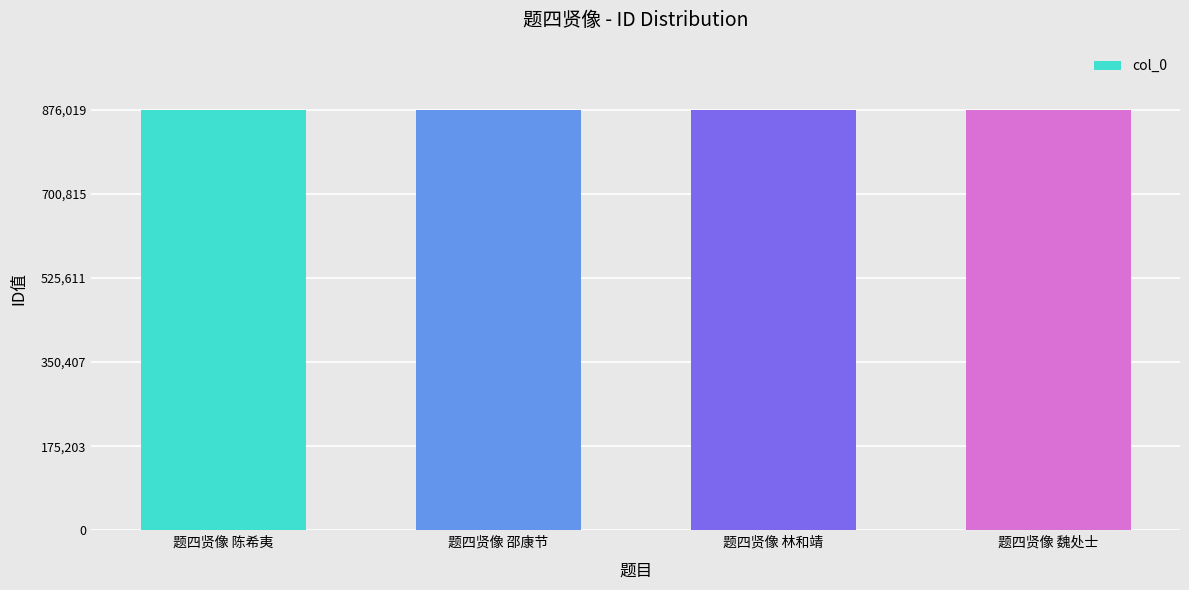

Is it true that the value at 题四贤像 林和靖 is 307265?

False